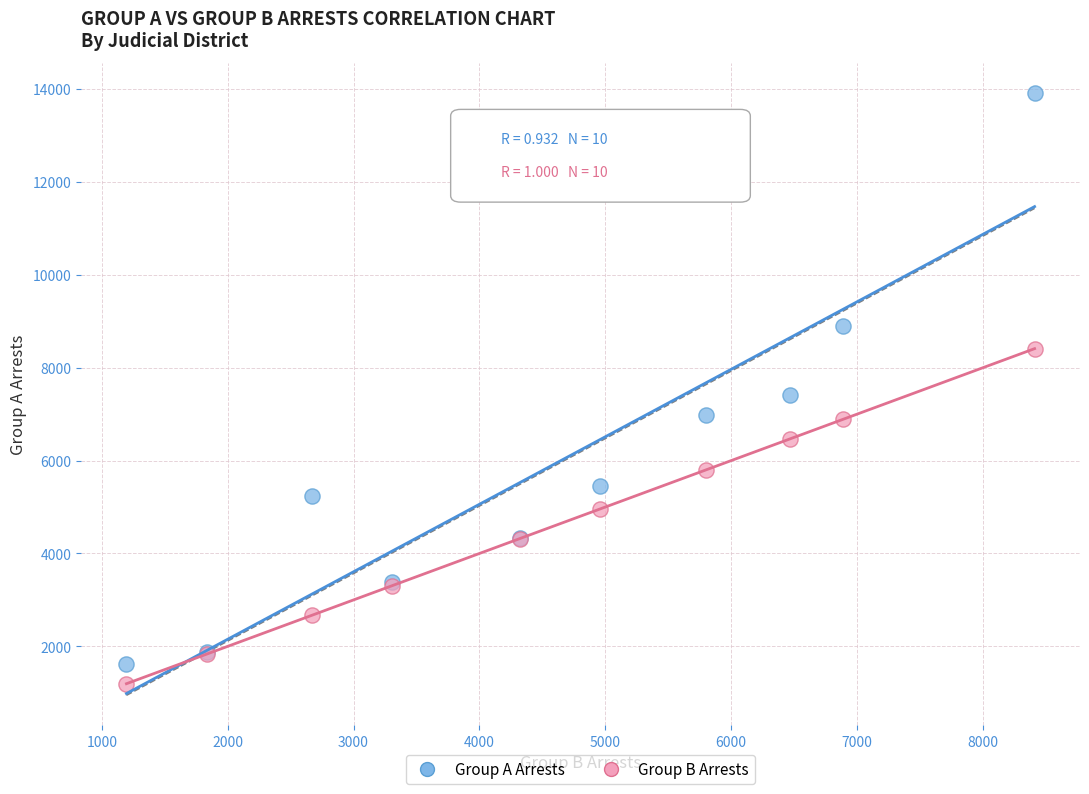

Which series contains the highest Y value?

Group A Arrests